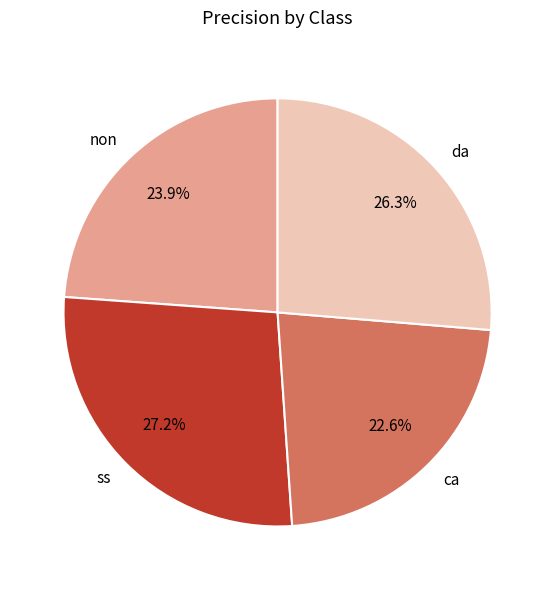

Which category has the biggest portion of the pie?

ss